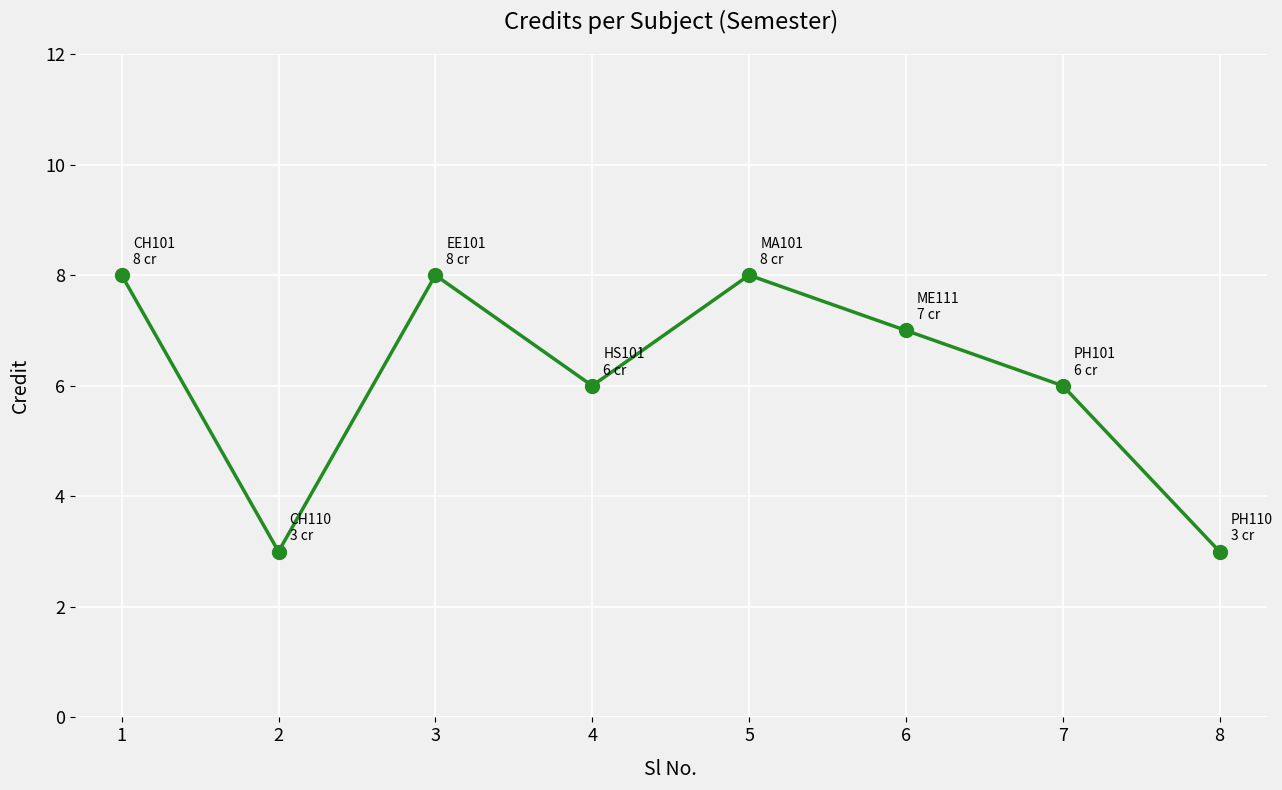

What is the value of the 7th point from the left?

6